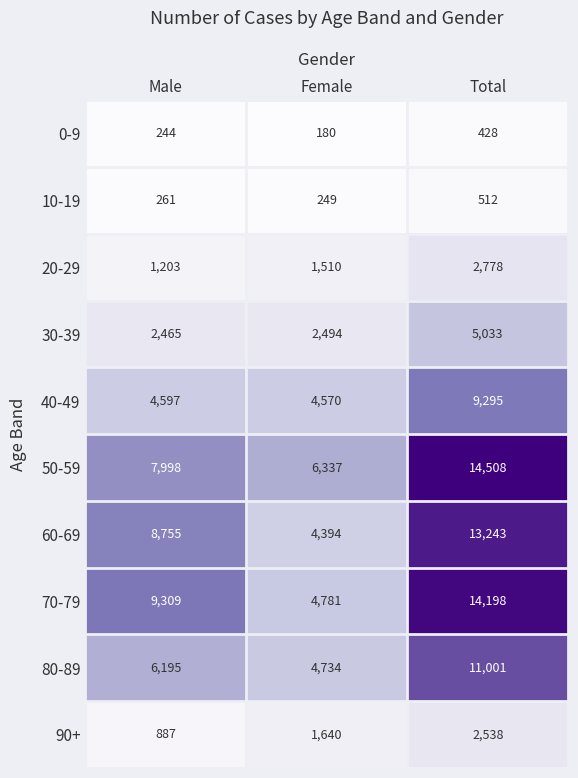

The 80-89 series shows 8794 at Male. True or false?

False